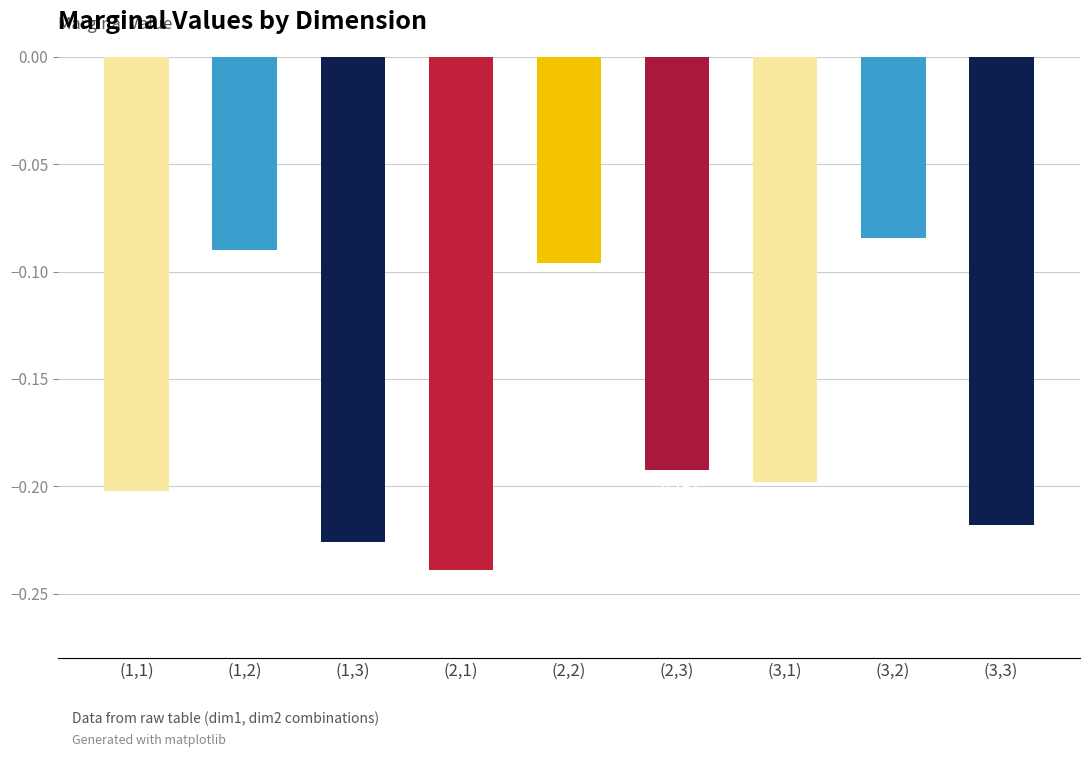

What is the sum of all values?

-1.5